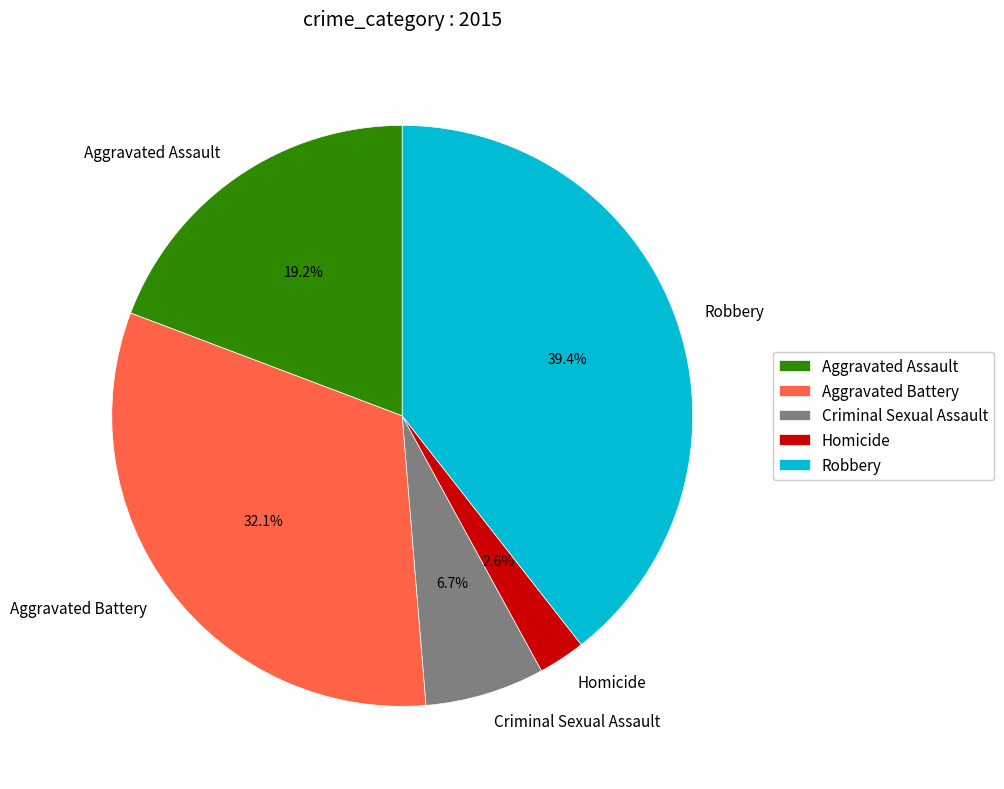

True or false: Aggravated Assault accounts for 25% of the total.

False